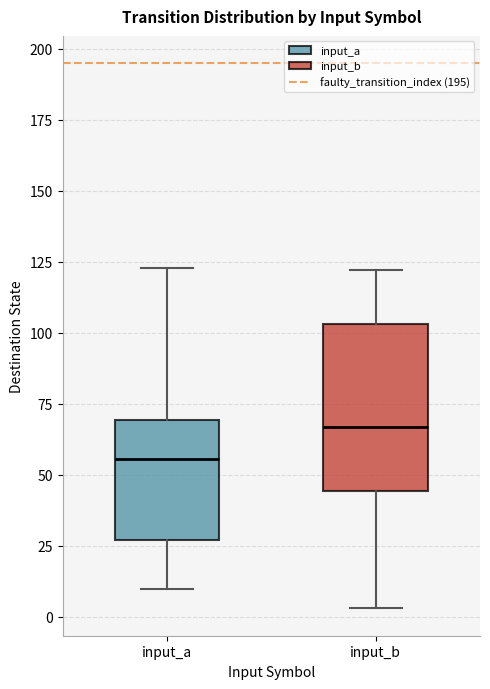

Where is the upper edge of the box for input_a on the y-axis? The values are not printed on the chart, so give them approximately, as read against the axis.

70